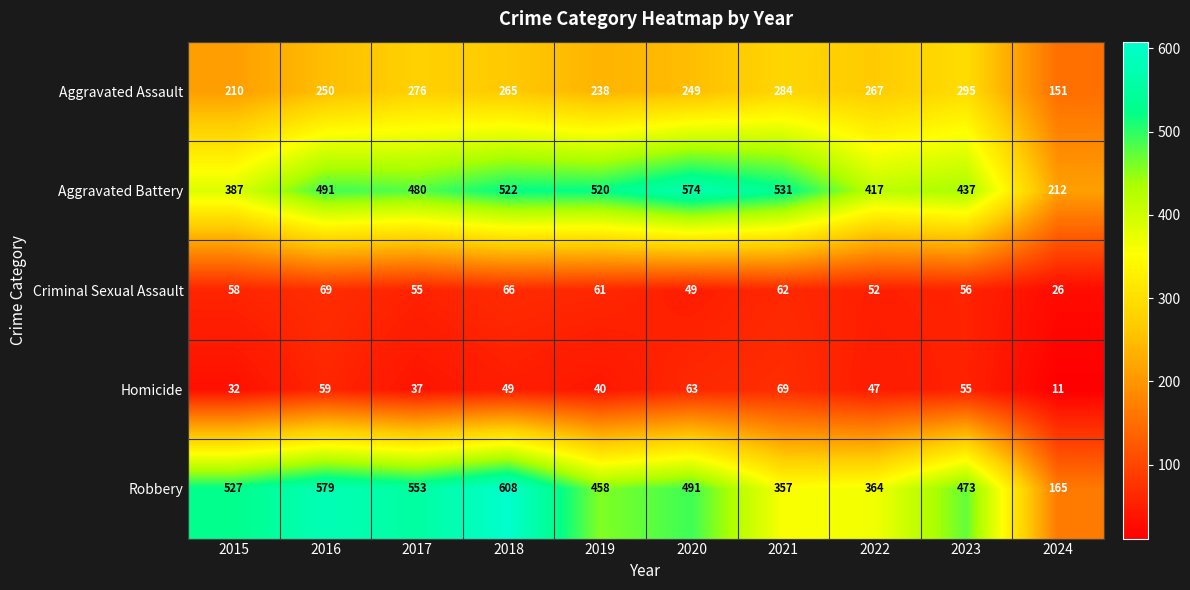

What is the spread (max minus min) of values at 2021?

469